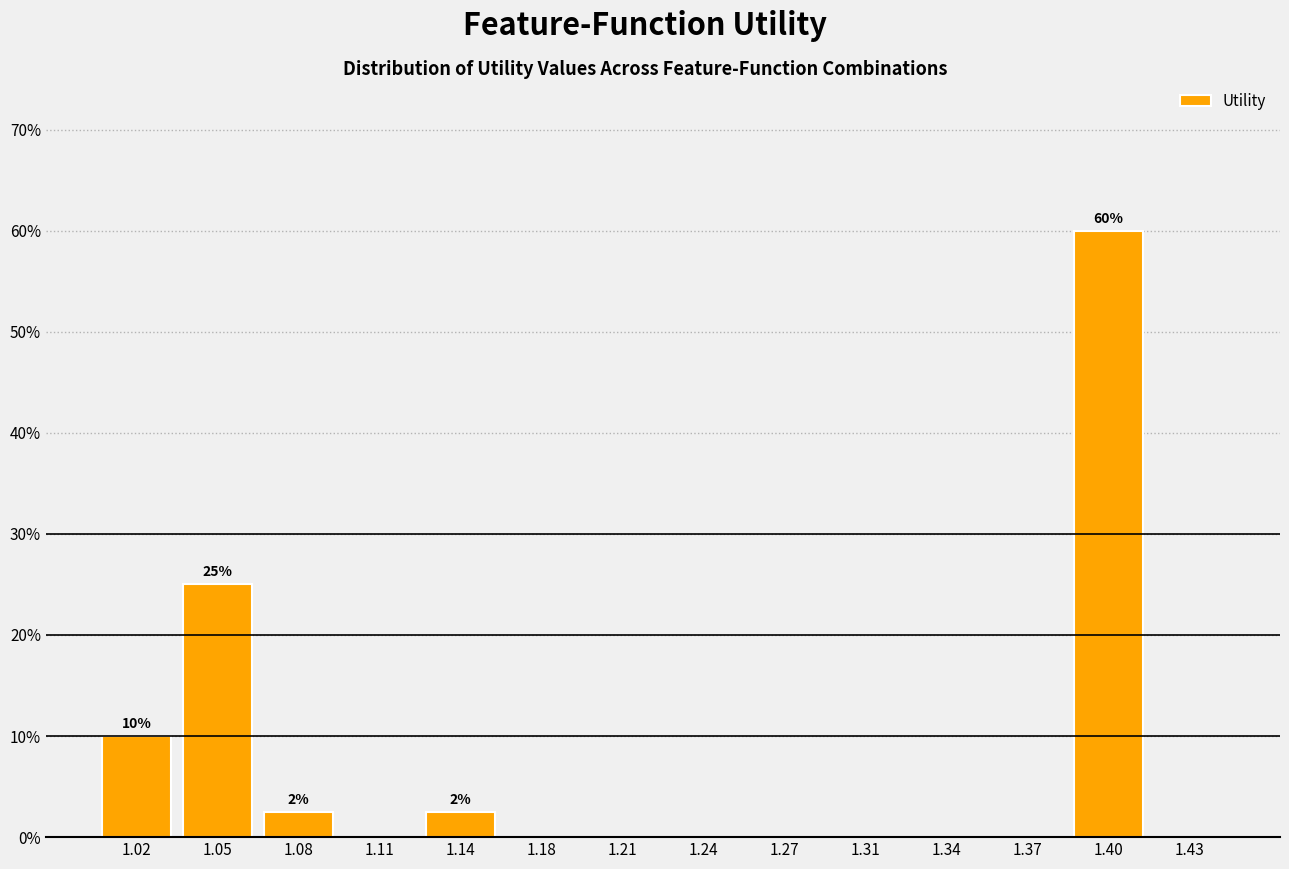

Reading left to right, what are all the values shown in this chart?

1.02=10.0	1.05=25.0	1.08=2.5	1.11=0.0	1.14=2.5	1.18=0.0	1.21=0.0	1.24=0.0	1.27=0.0	1.31=0.0	1.34=0.0	1.37=0.0	1.40=60.0	1.43=0.0